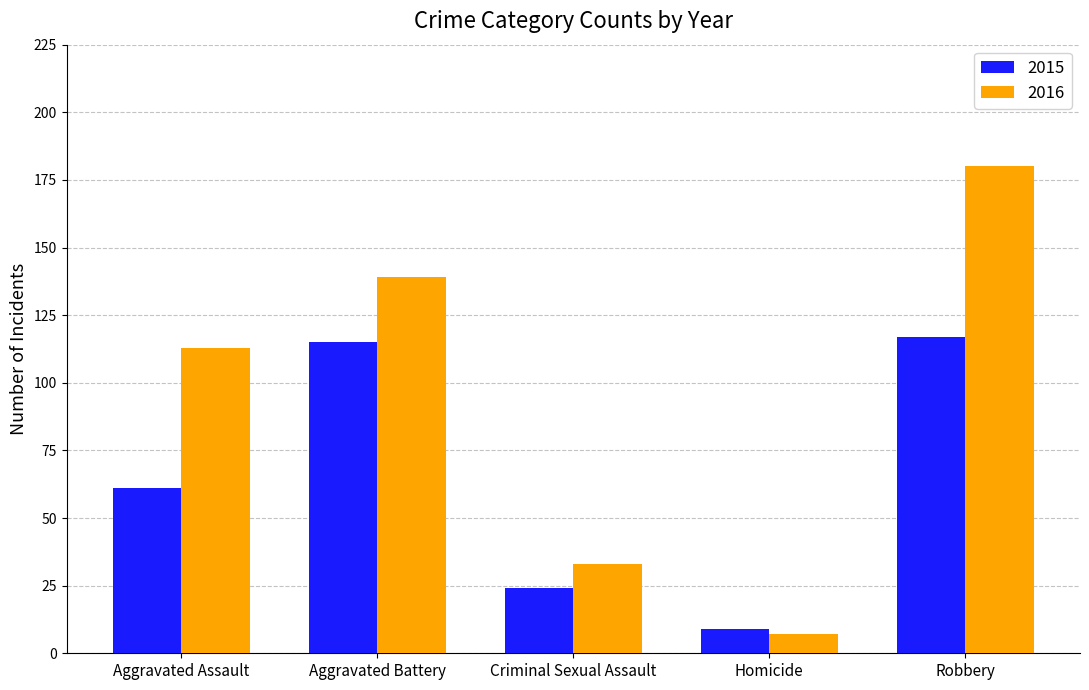

Is it true that 2016 equals 139 at Aggravated Battery?

True